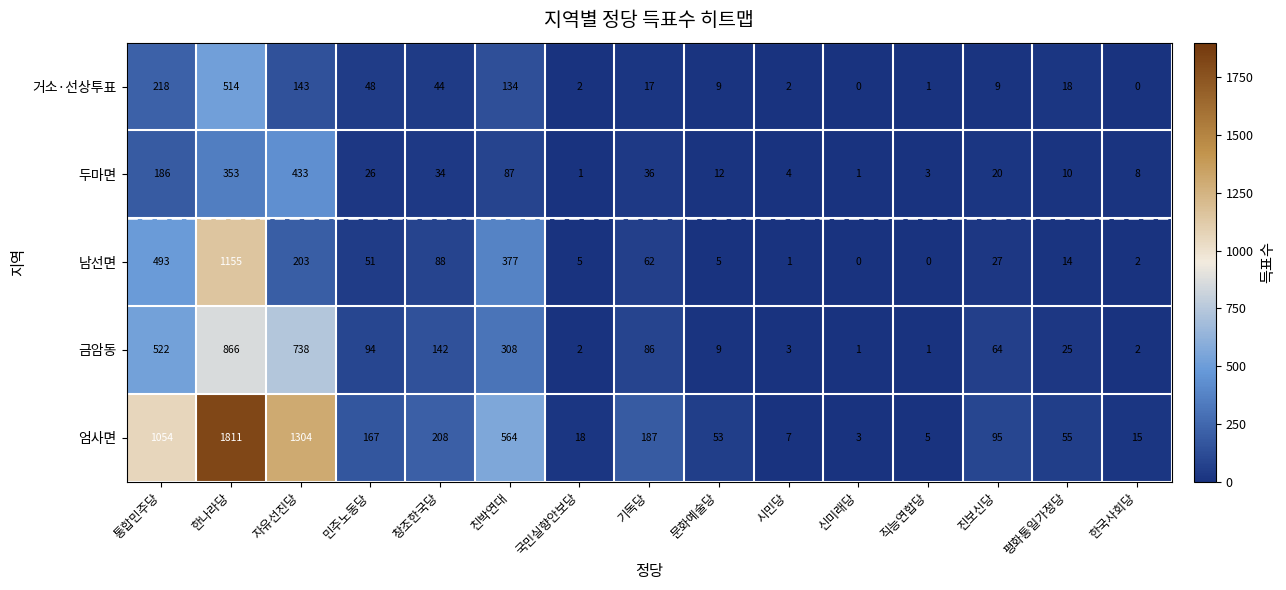

Where does the 남선면 series first go above 27?

통합민주당